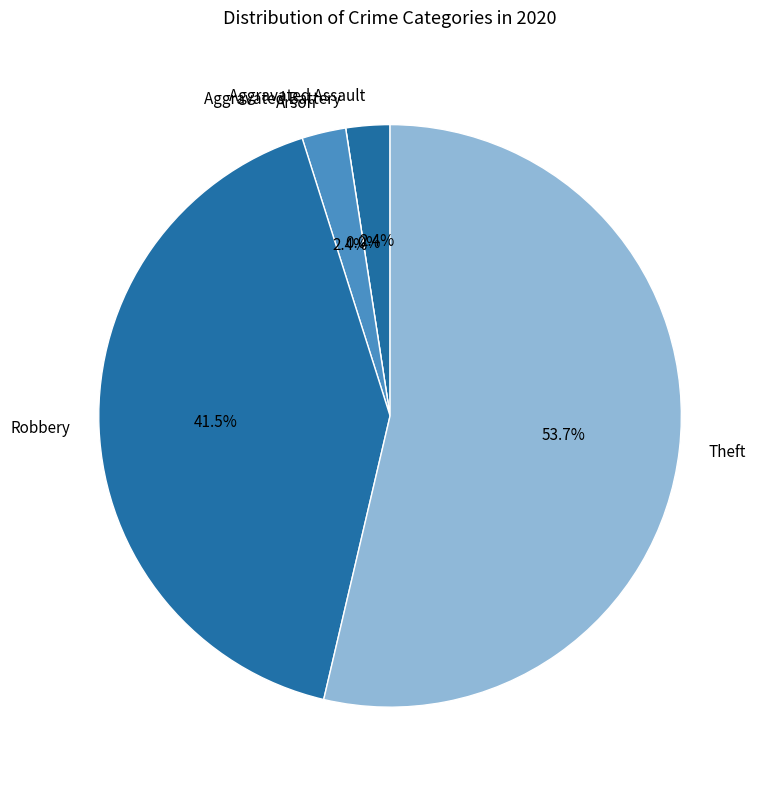

The Aggravated Assault slice represents 1% of the pie. True or false?

False